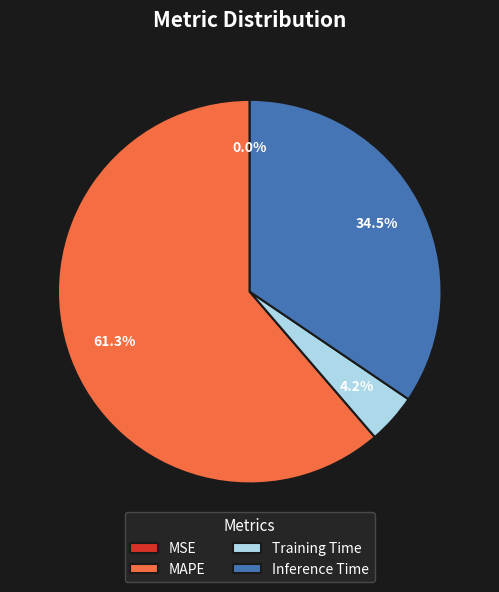

What portion of the pie excludes Training Time?

95.8%